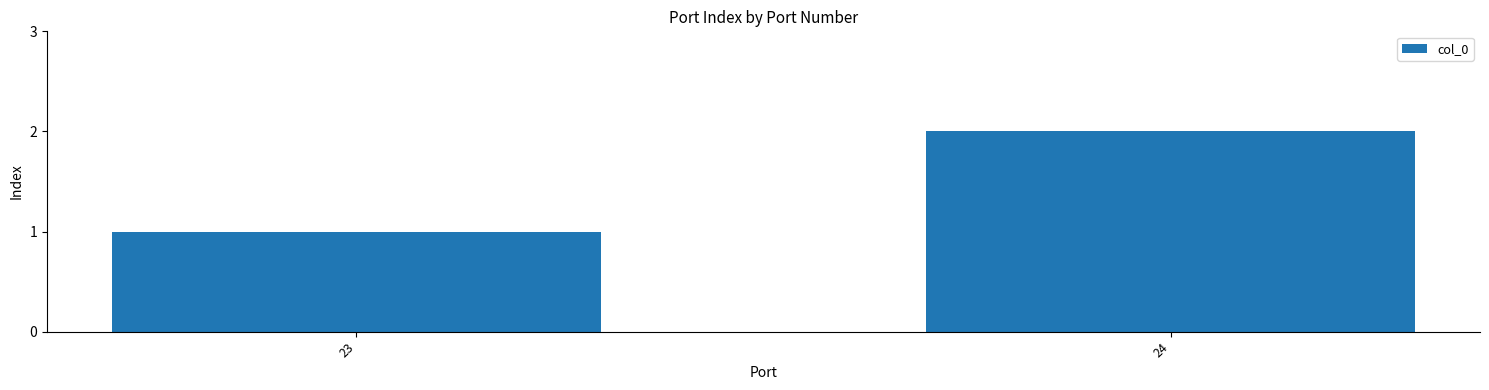

What is the sum of the values at 24 and 23?

3